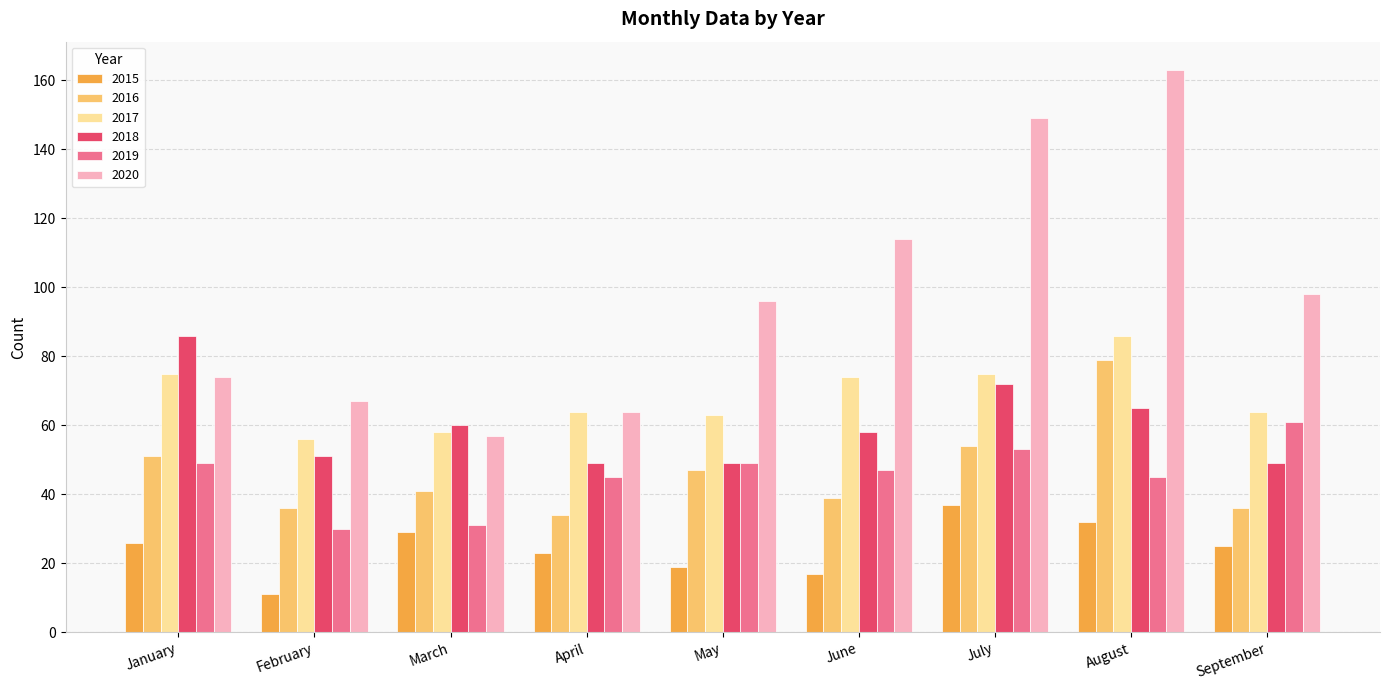

Reading left to right, list all the values displayed in this chart.

2015: January=26	February=11	March=29	April=23	May=19	June=17	July=37	August=32	September=25
2016: January=51	February=36	March=41	April=34	May=47	June=39	July=54	August=79	September=36
2017: January=75	February=56	March=58	April=64	May=63	June=74	July=75	August=86	September=64
2018: January=86	February=51	March=60	April=49	May=49	June=58	July=72	August=65	September=49
2019: January=49	February=30	March=31	April=45	May=49	June=47	July=53	August=45	September=61
2020: January=74	February=67	March=57	April=64	May=96	June=114	July=149	August=163	September=98